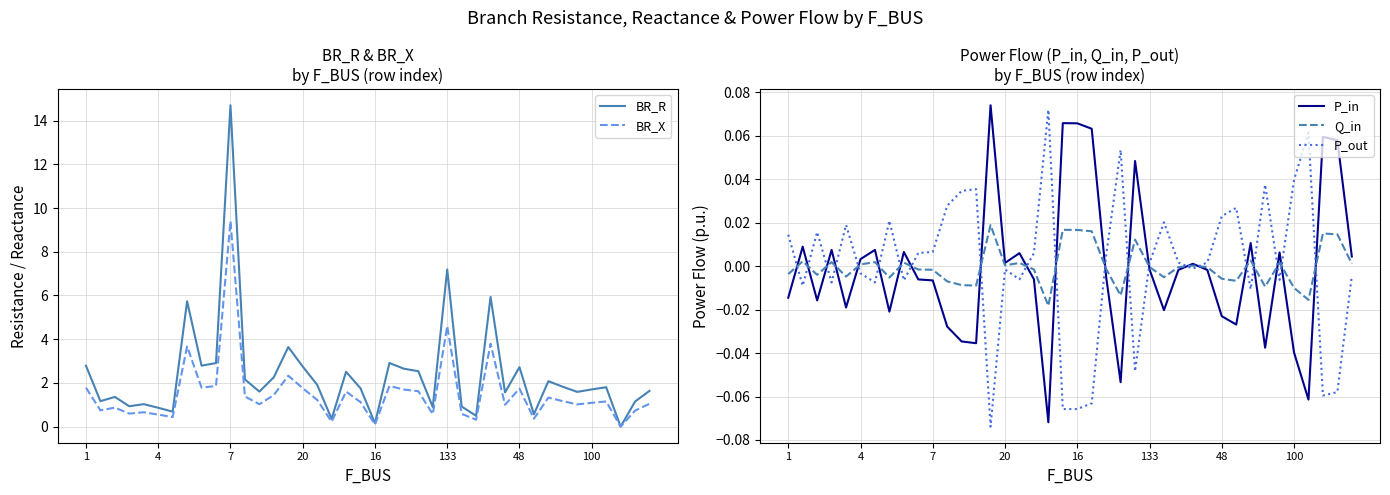

True or false: P_in and P_out intersect in this chart.

True